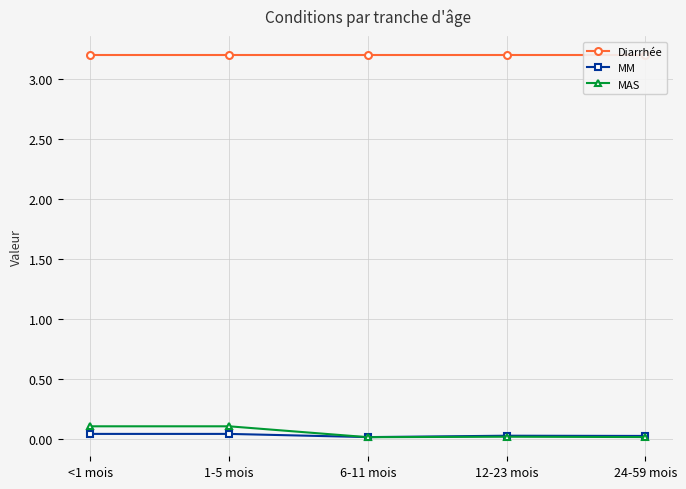

What is the average value of the MAS series?

0.1